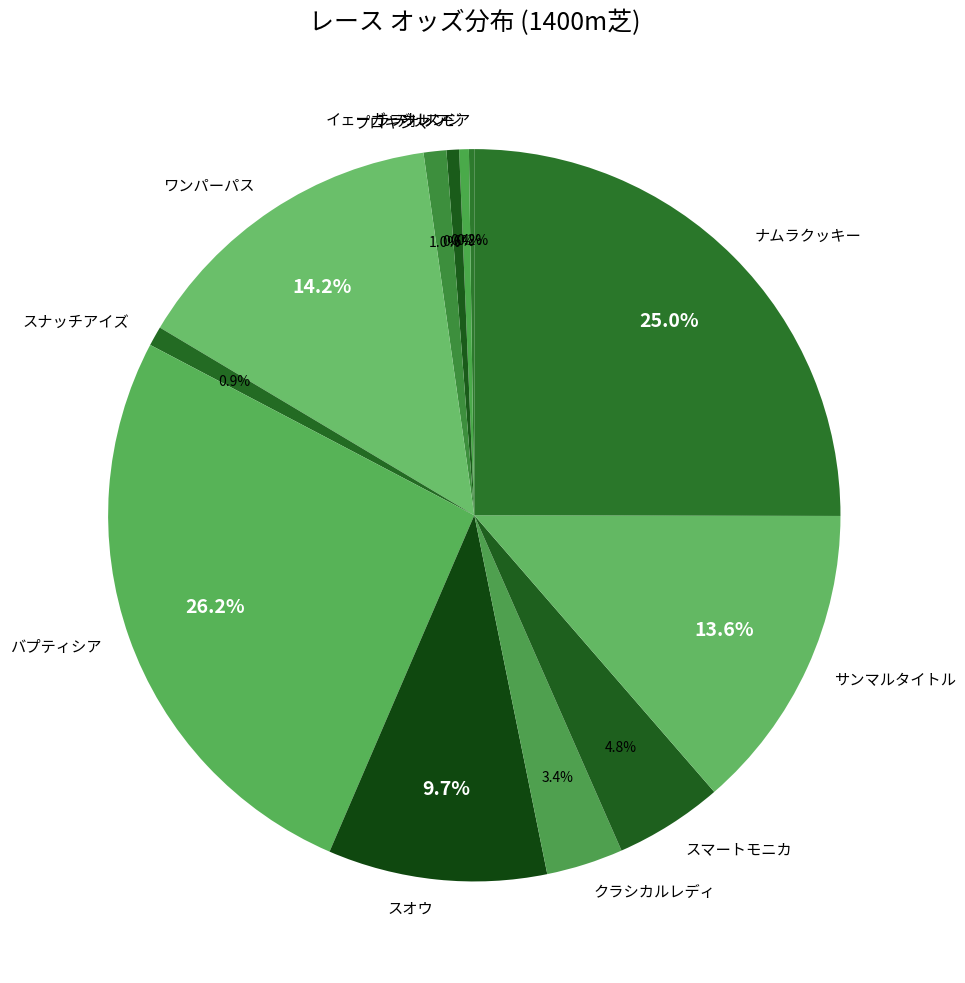

What percentage do ワンパーパス and サンマルタイトル together represent?

27.8%